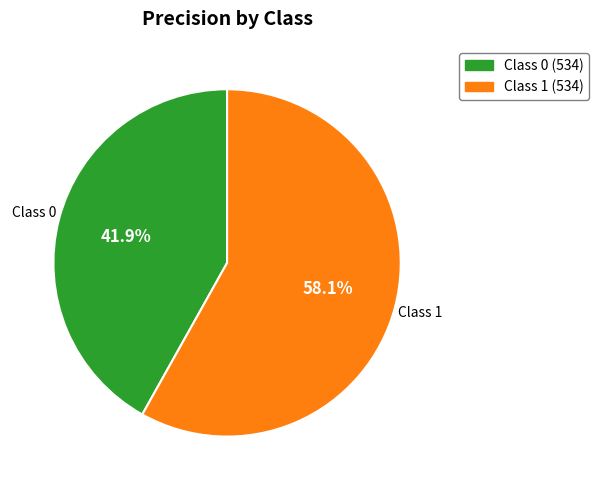

Rank the categories by value from lowest to highest.

Class 0 (534), Class 1 (534)